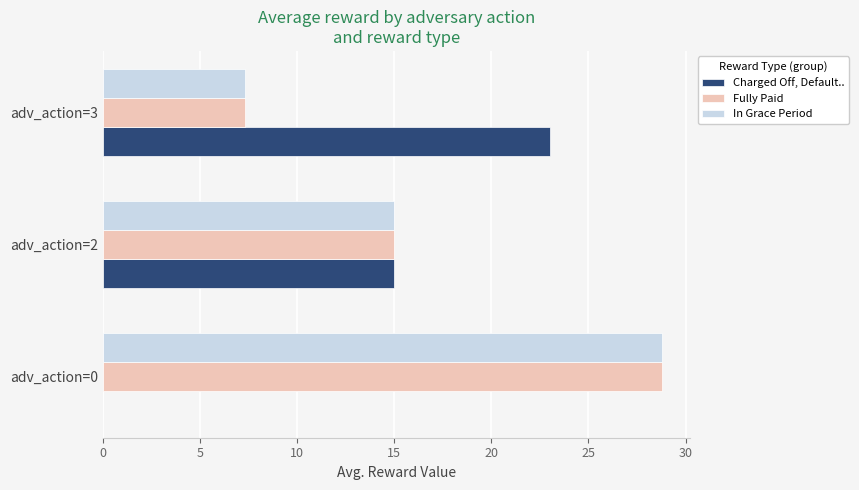

True or false: In Grace Period has a value of 5.9 at adv_action=0.

False